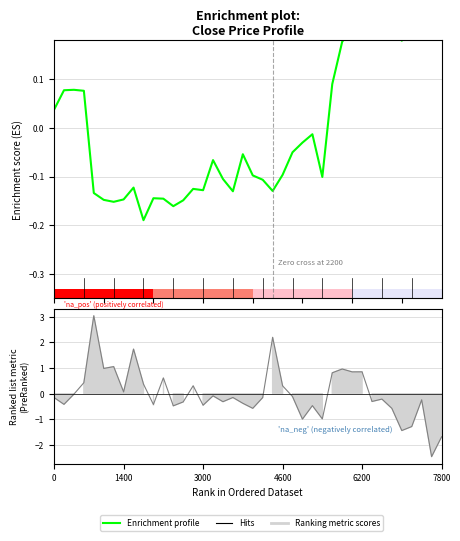

What is the label of the 2nd bar from the left?

1400